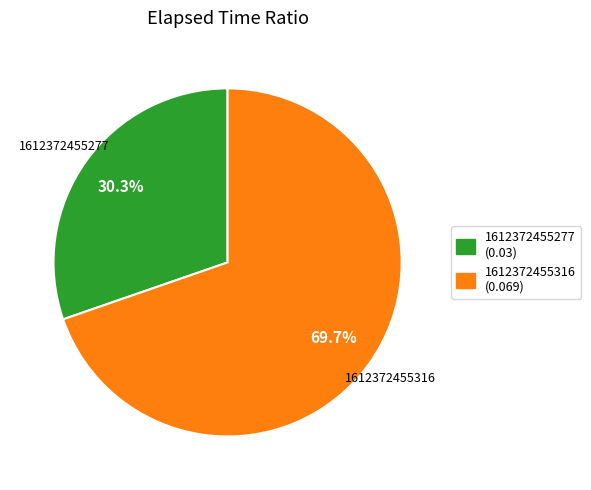

To the nearest percent, what percentage of the pie is 1612372455277?

30%